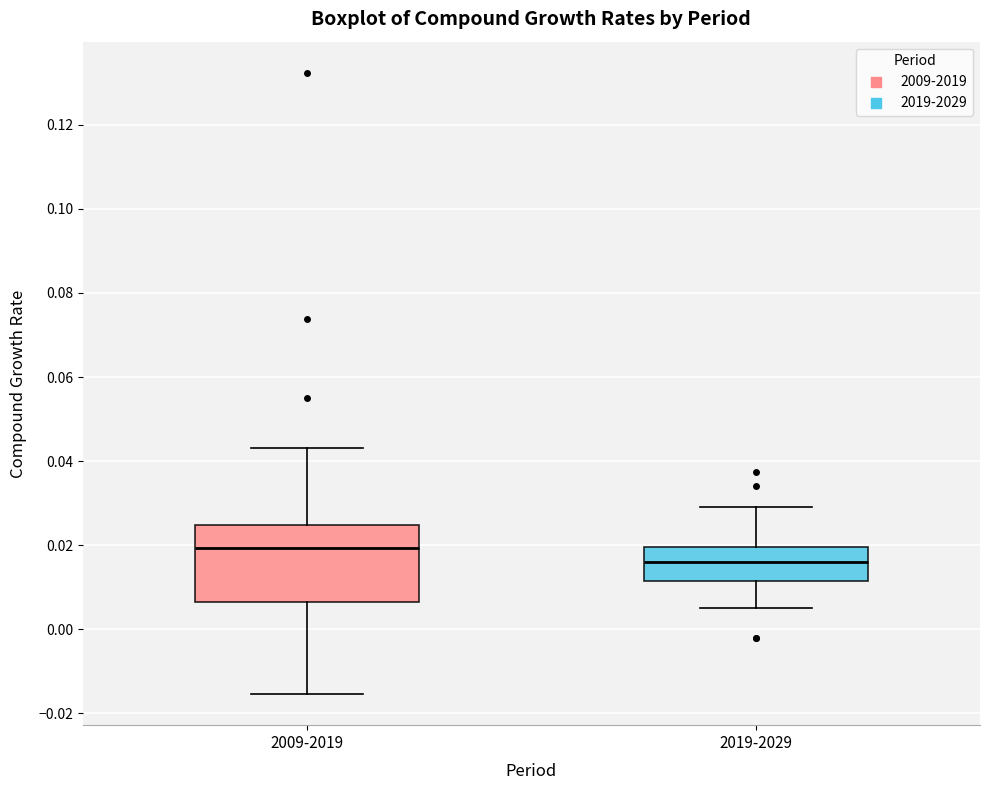

Reading left to right, transcribe this box plot: for each box, give where its median line is, the range the box spans, and where its two whiskers end, as read against the y-axis. The values are not printed on the chart, so give them approximately, as read against the axis.

2009-2019: median 0.020, box 0.006 to 0.024, whiskers -0.016 to 0.044
2019-2029: median 0.016, box 0.012 to 0.020, whiskers 0.004 to 0.030